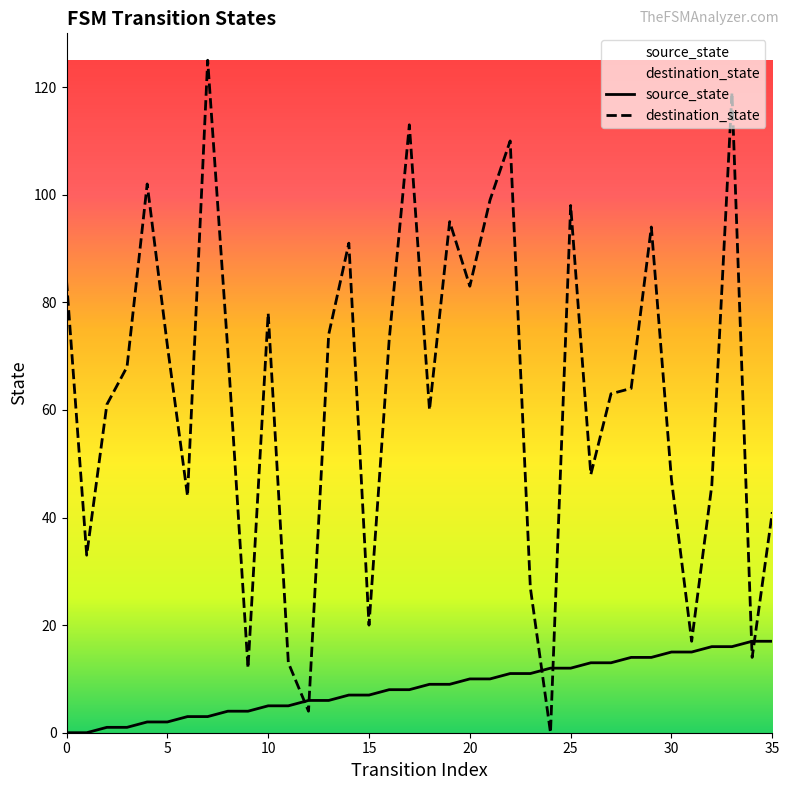

How many intersections are there between source_state and destination_state?

6